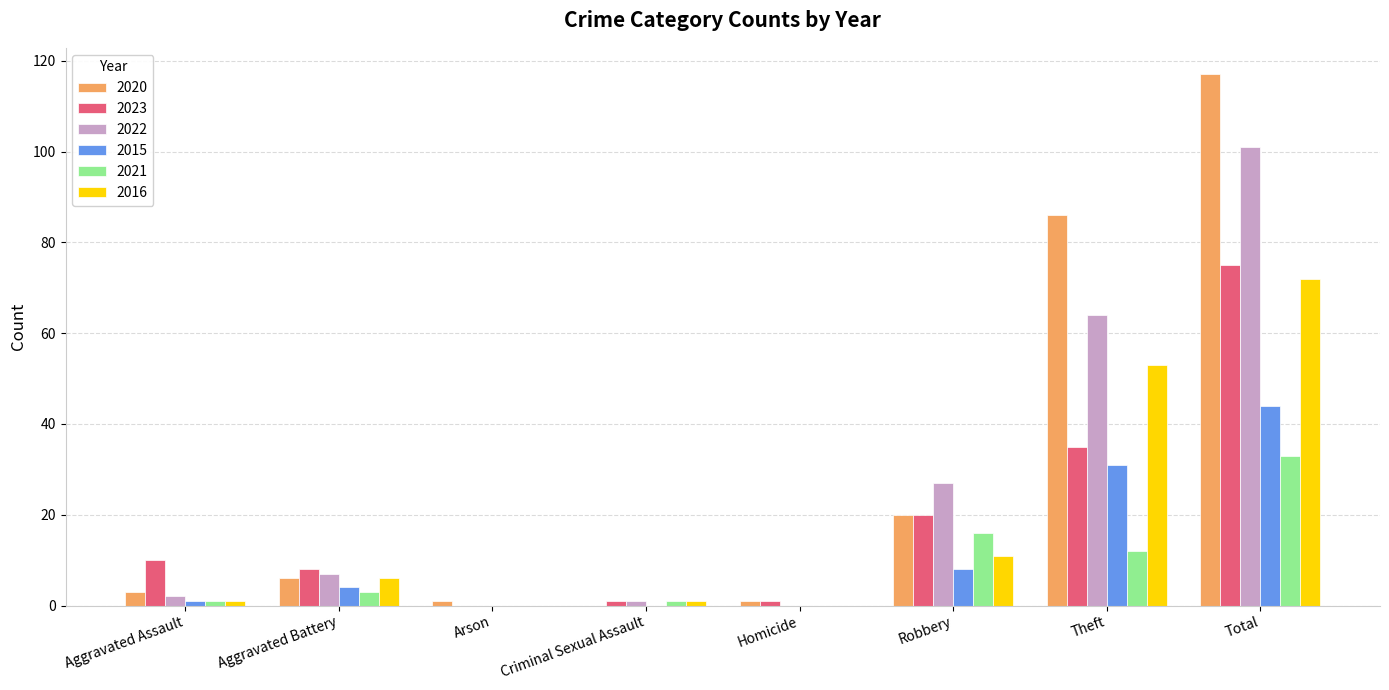

Where is 2015 nearest to the value 22?

Theft